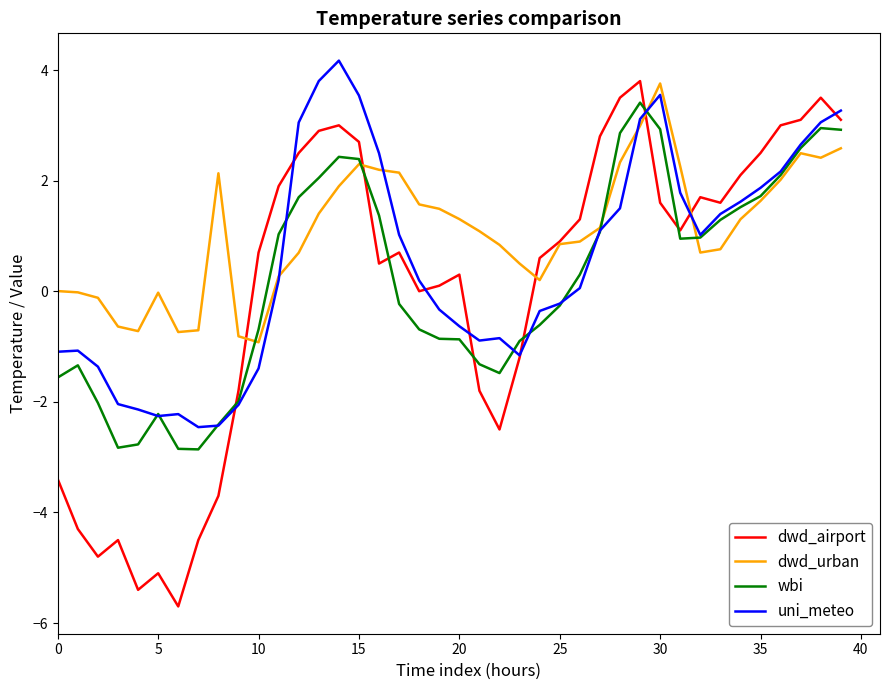

What is the minimum value shown in the chart?

-5.7